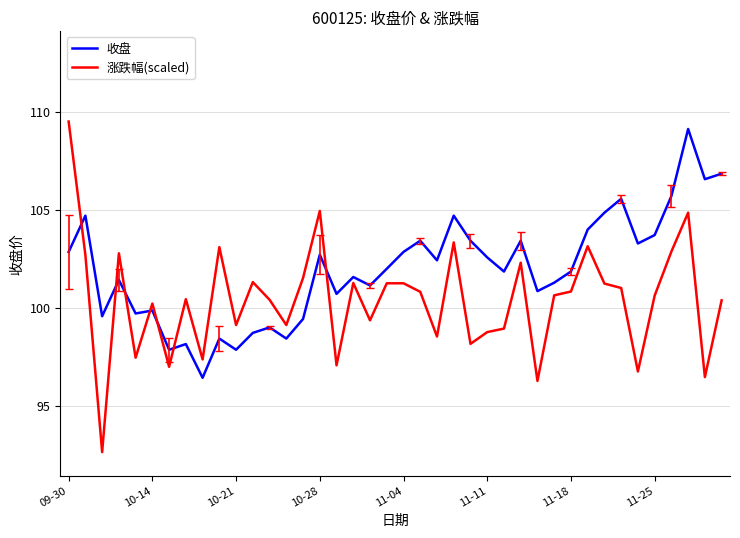

What is the difference between the second highest and minimum values in the 收盘 series?

10.4